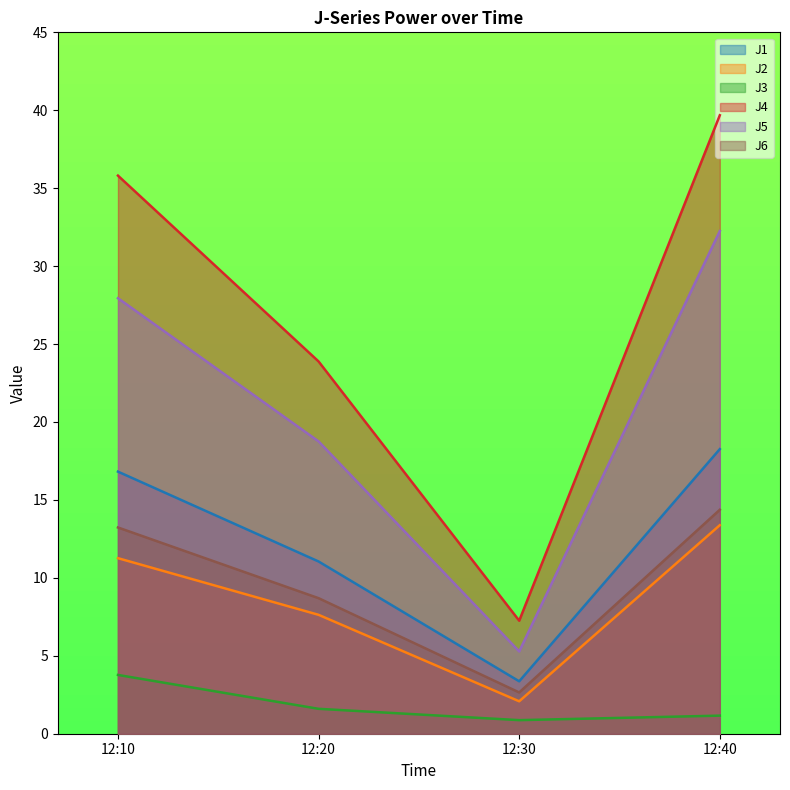

True or false: J2 has a value of 7.6 at 12:20.

True